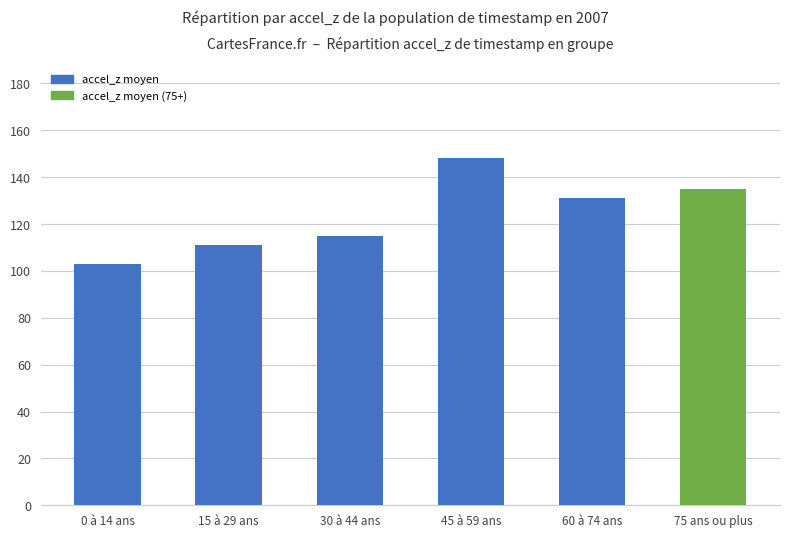

How many data points are less than 131?

3